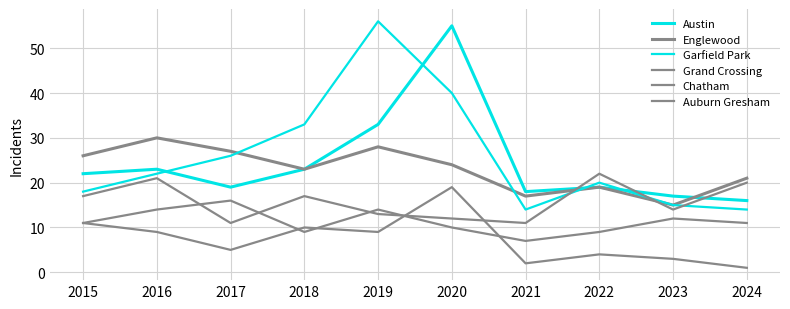

How many lines are shown in the chart?

6